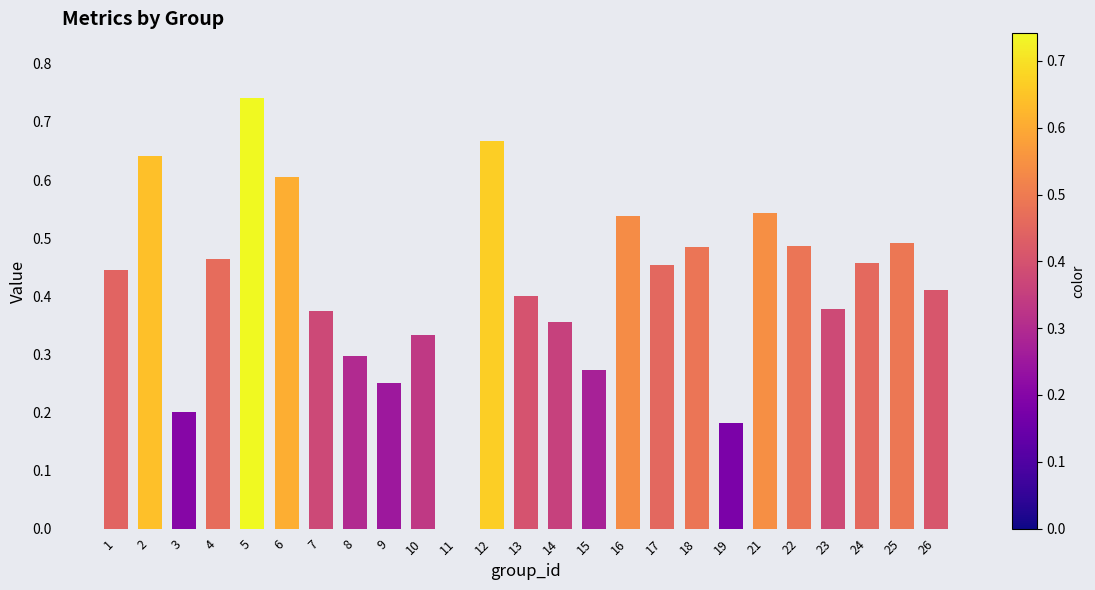

At which category does the chart reach its peak across all series?

5